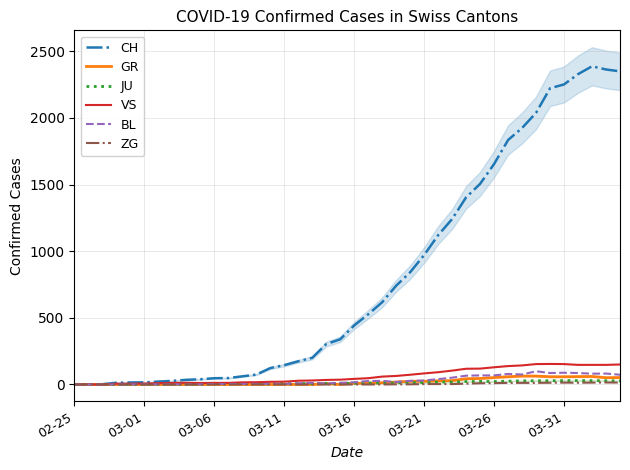

What are all the series names shown in the legend?

CH, GR, JU, VS, BL, ZG